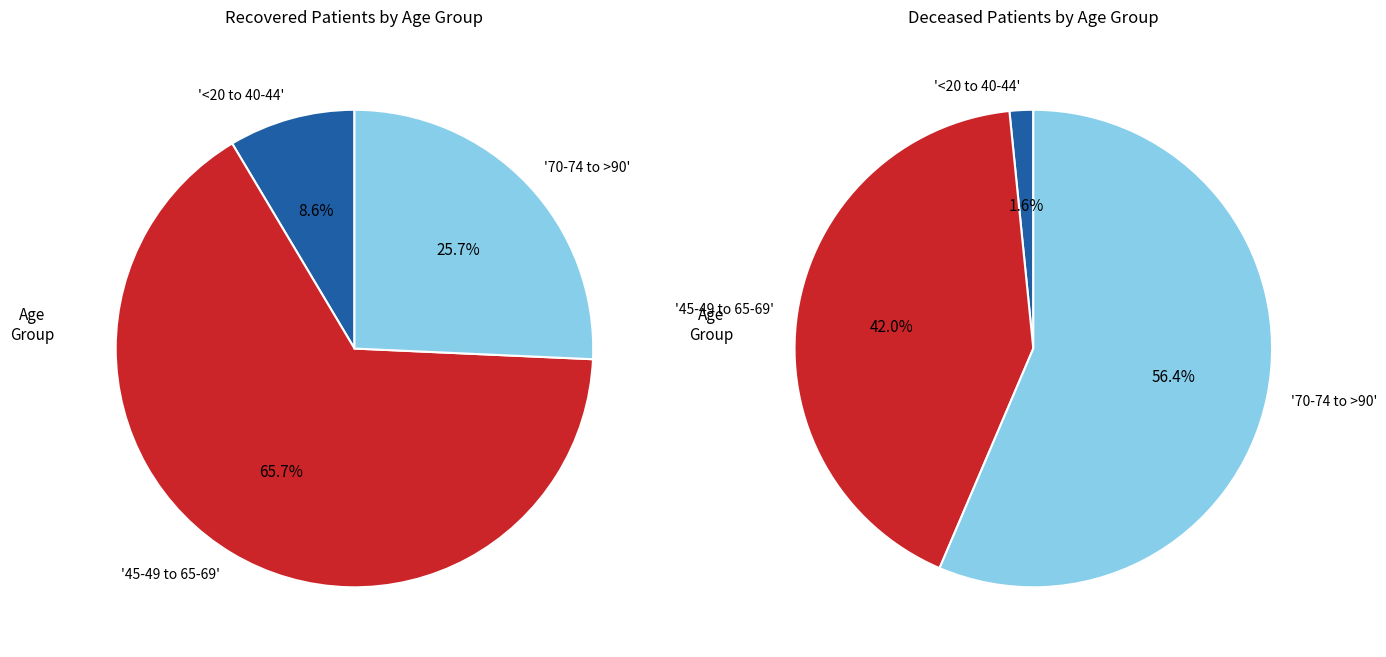

Does 85 - 89 account for over 50% of the chart?

No